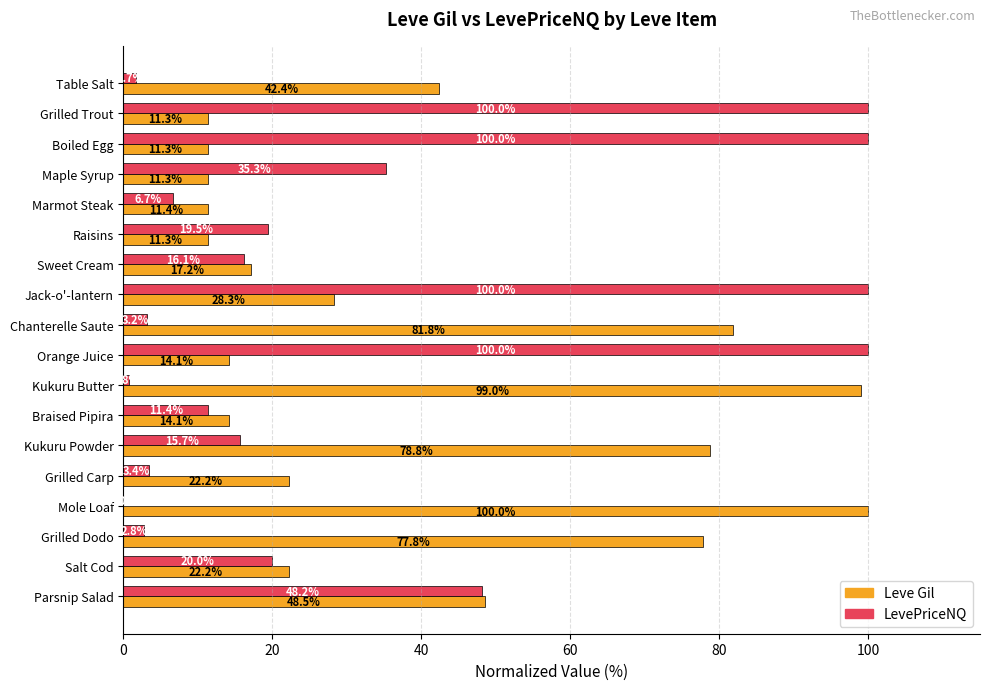

How many positive values does the LevePriceNQ series have?

17